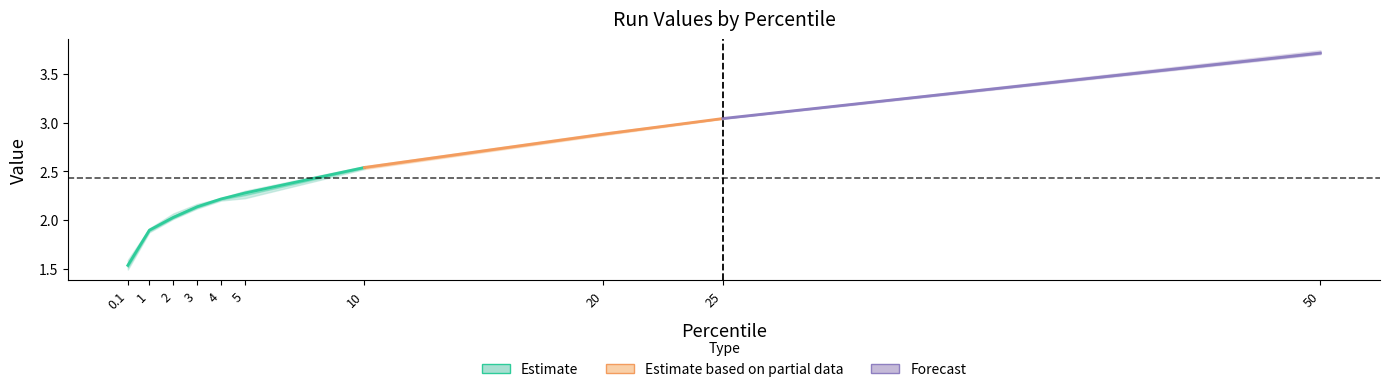

What is the label of the 10th point from the left?

50